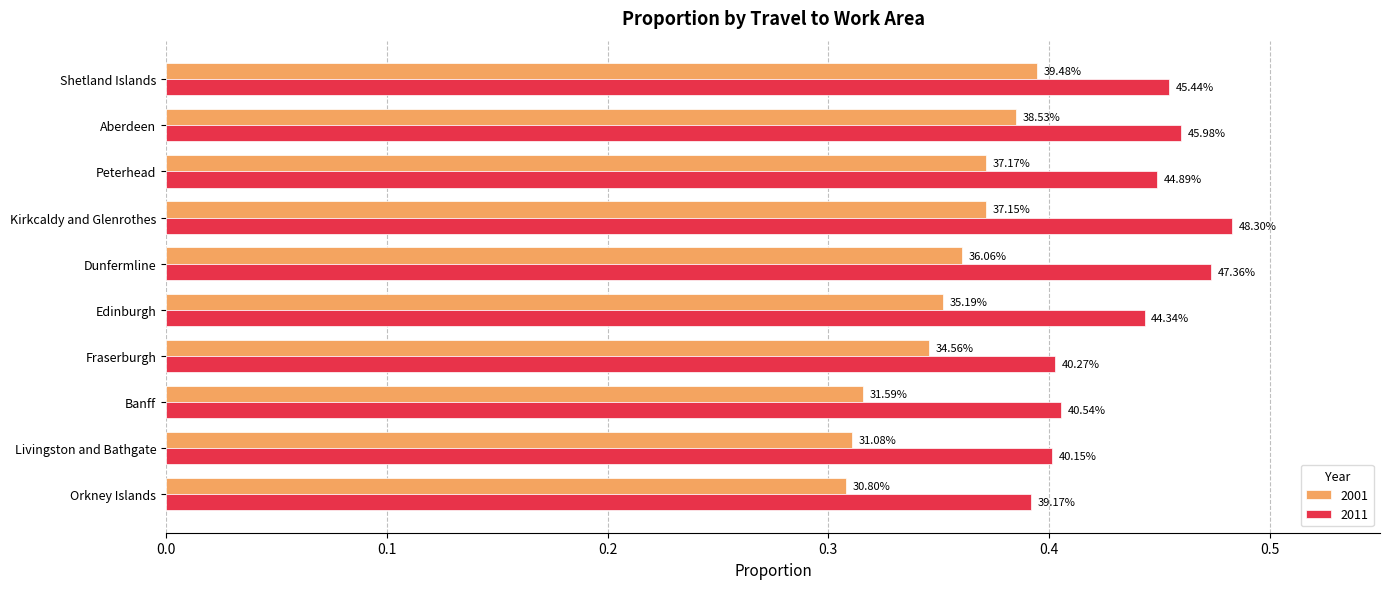

Which series has the widest spread of values?

2011